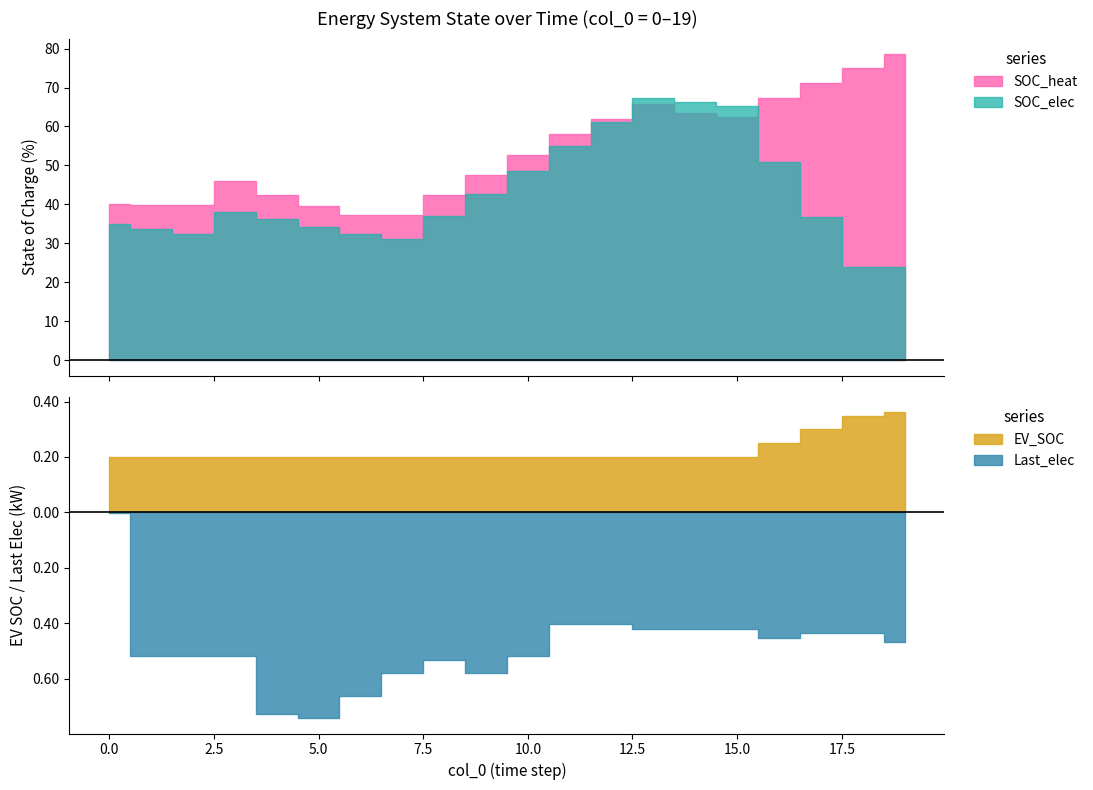

What is the value of the SOC_elec point at the 3rd from the left?

32.3